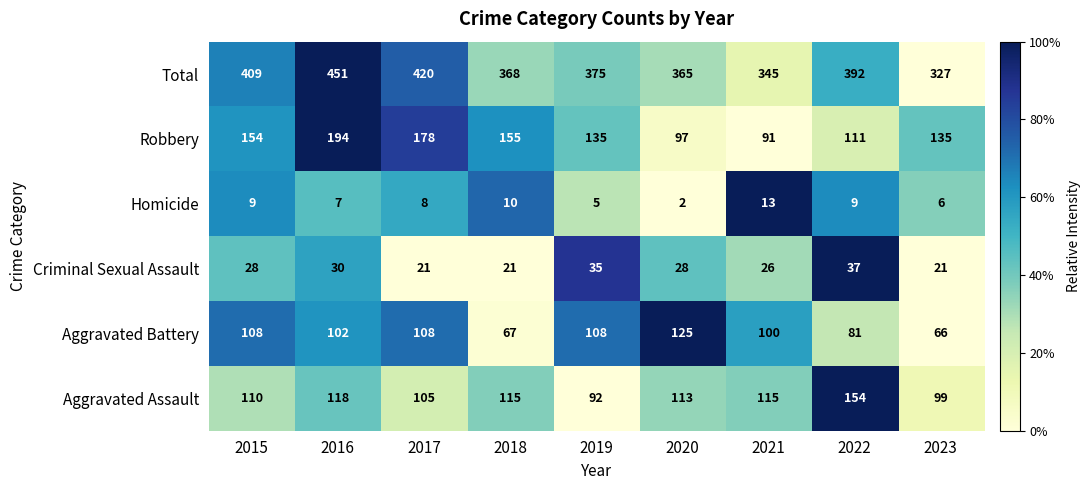

What is the average value of the Aggravated Assault series?

113